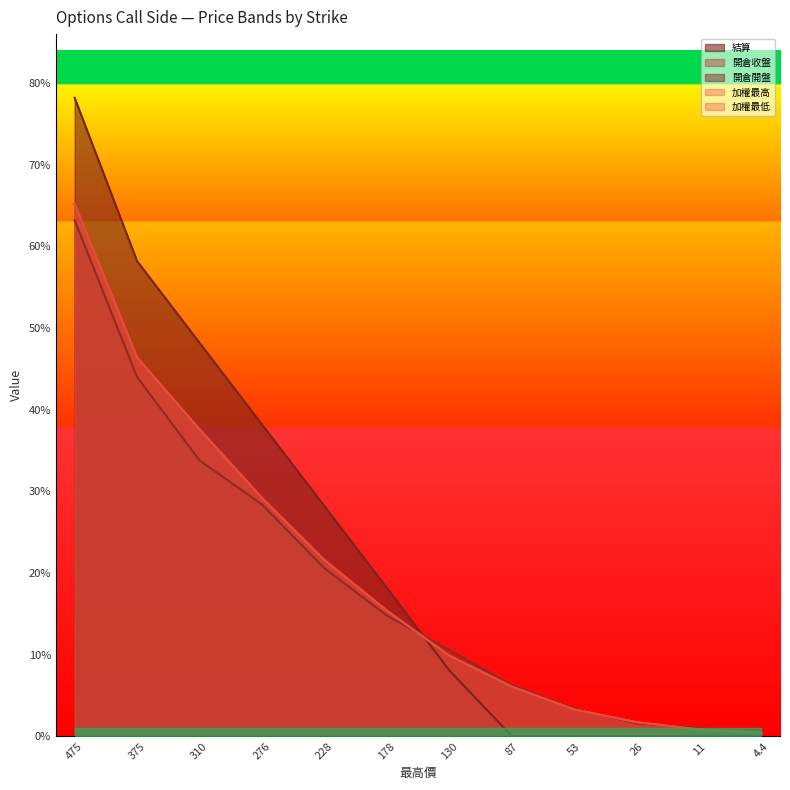

How many intersections are there between 開倉收盤 and 開倉開盤?

3